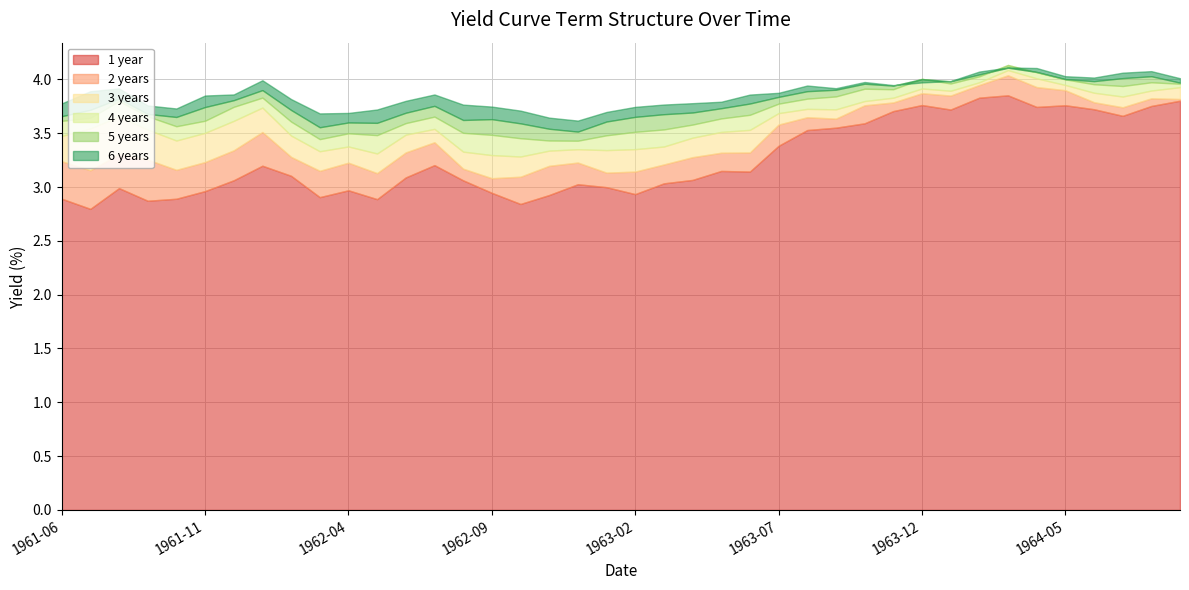

What is the maximum value for 2 years?

4.0